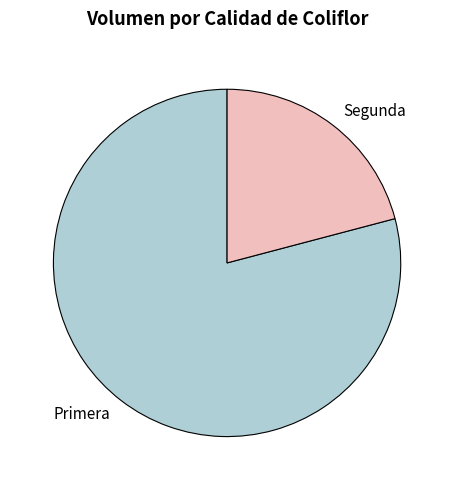

What is the largest slice in the pie chart?

Primera